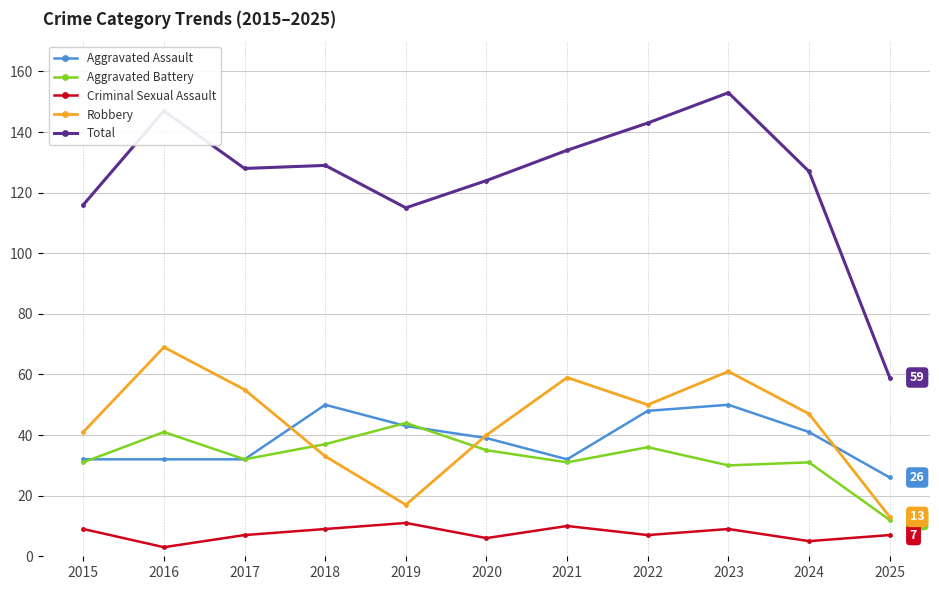

True or false: Criminal Sexual Assault and Aggravated Battery intersect in this chart.

False